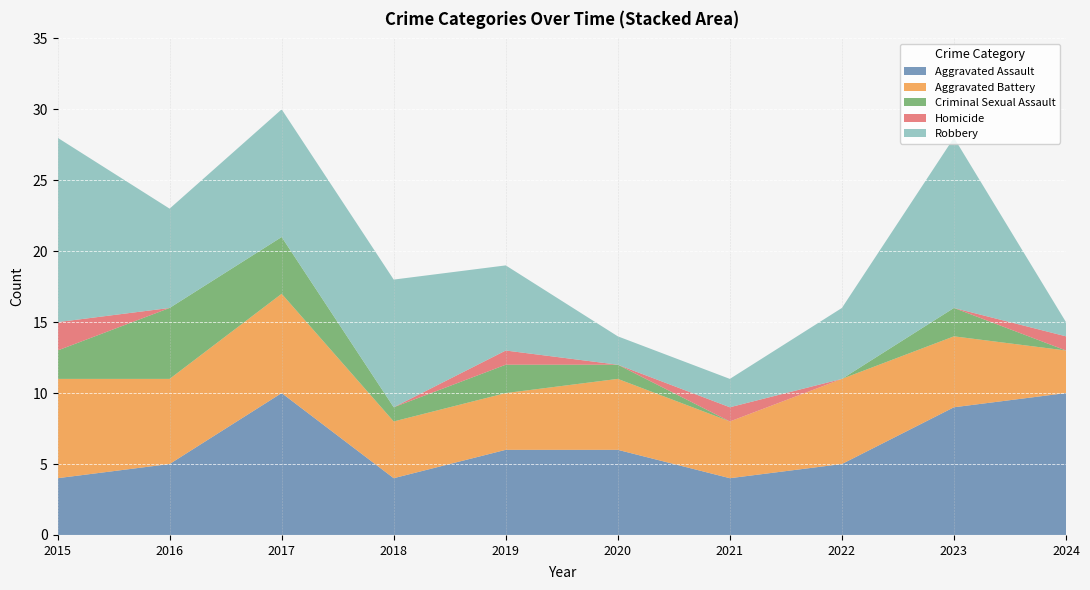

Reading left to right, what are all the values shown in this chart?

Aggravated Assault: 4	5	10	4	6	6	4	5	9	10
Aggravated Battery: 7	6	7	4	4	5	4	6	5	3
Criminal Sexual Assault: 2	5	4	1	2	1	0	0	2	0
Homicide: 2	0	0	0	1	0	1	0	0	1
Robbery: 13	7	9	9	6	2	2	5	12	1